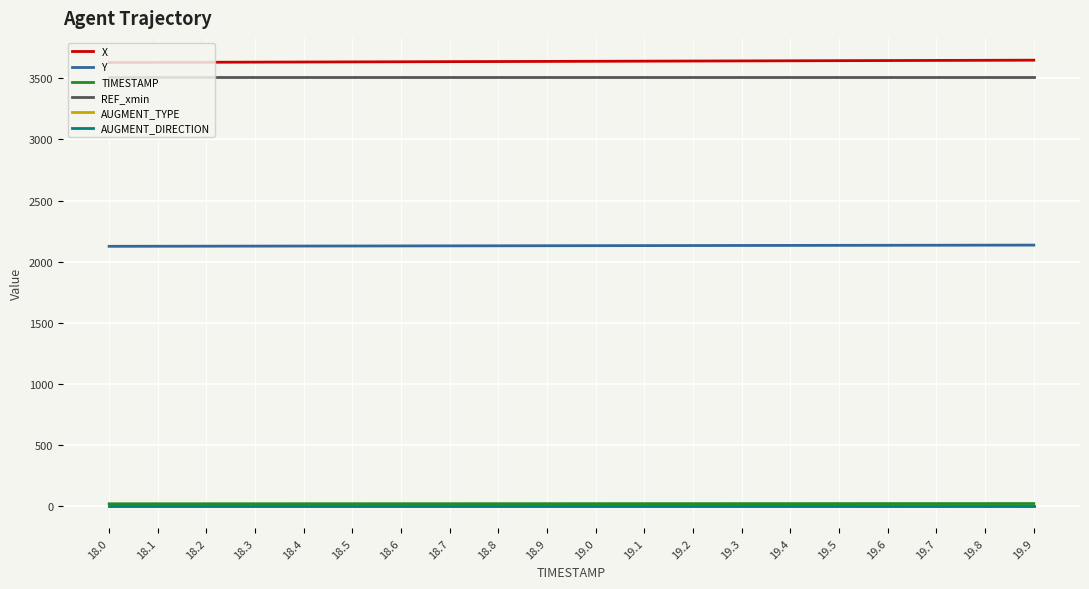

Count the number of data series in this chart.

6